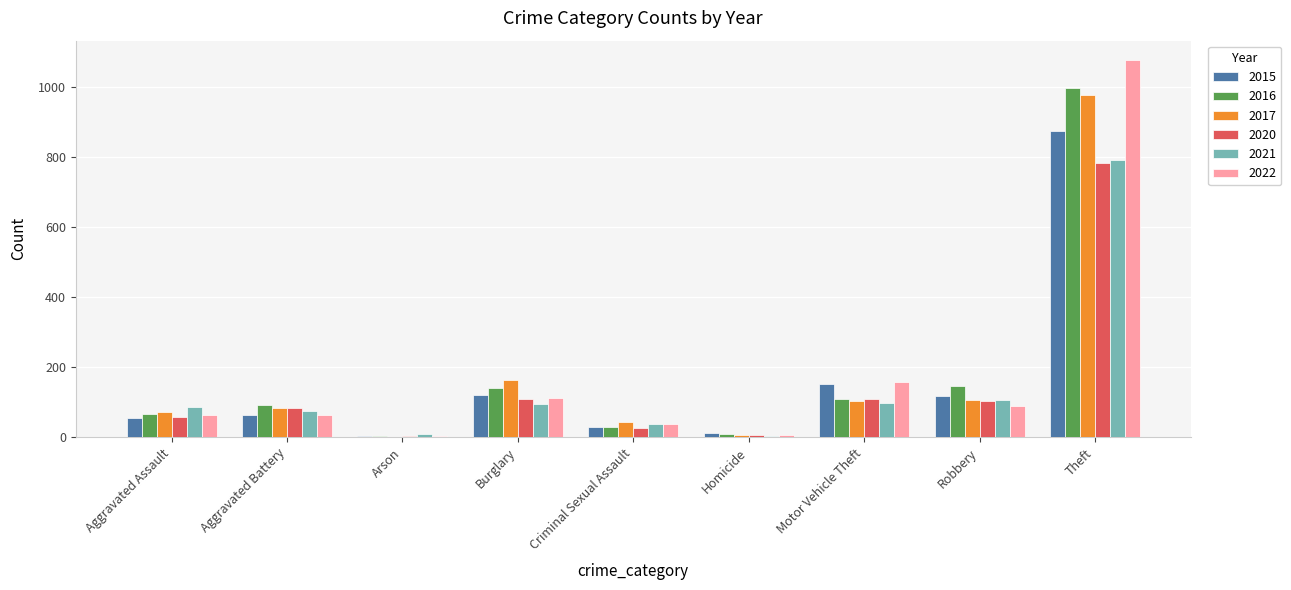

At which label does 2015 reach its peak?

Theft